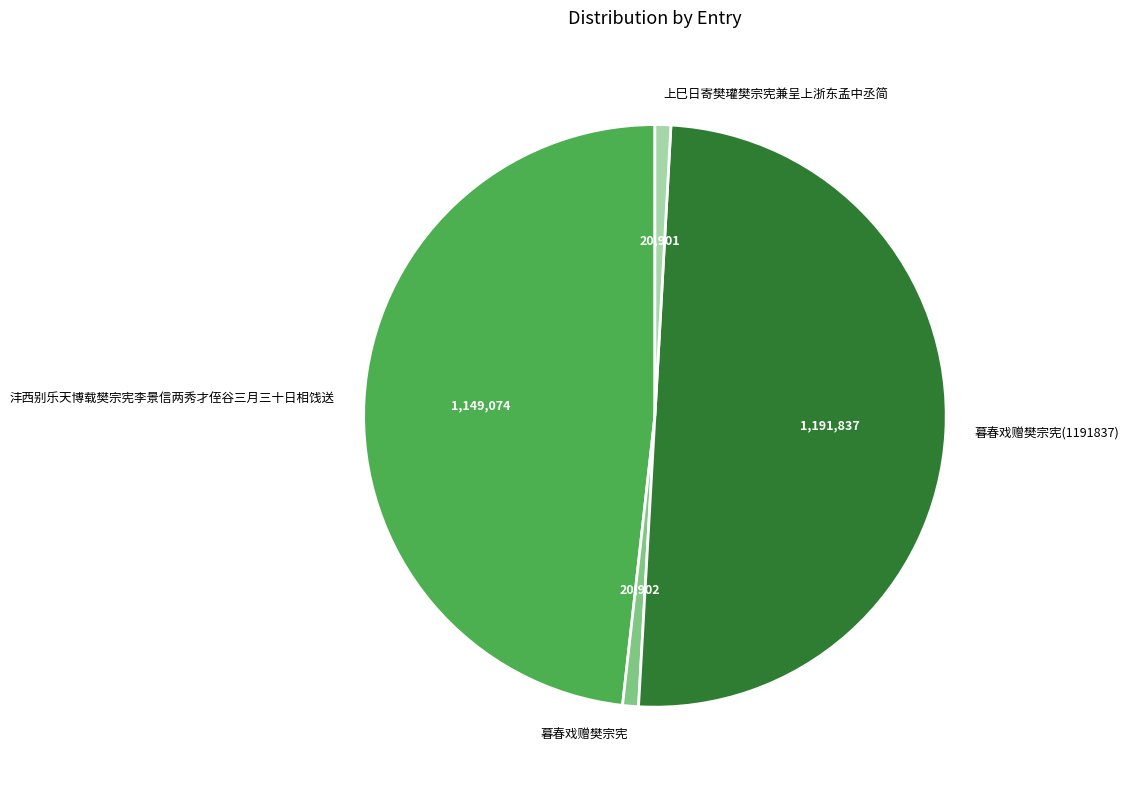

What is the largest slice in the pie chart?

暮春戏赠樊宗宪(1191837)